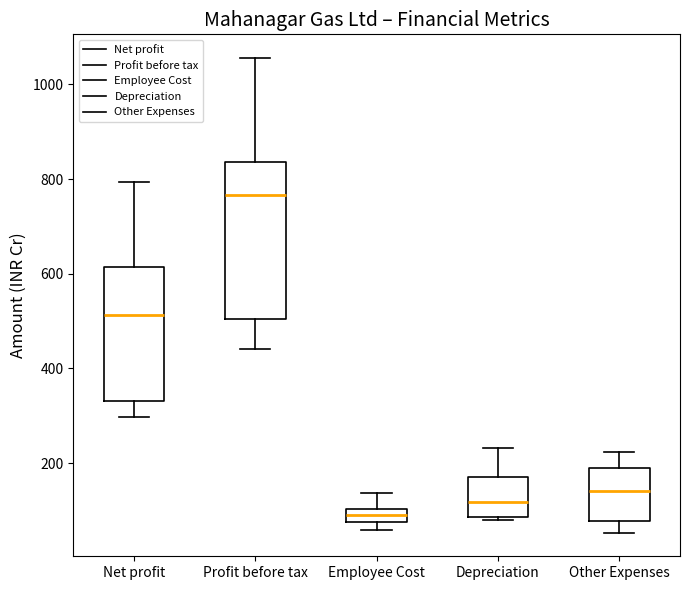

Which box has the highest median line?

Profit before tax